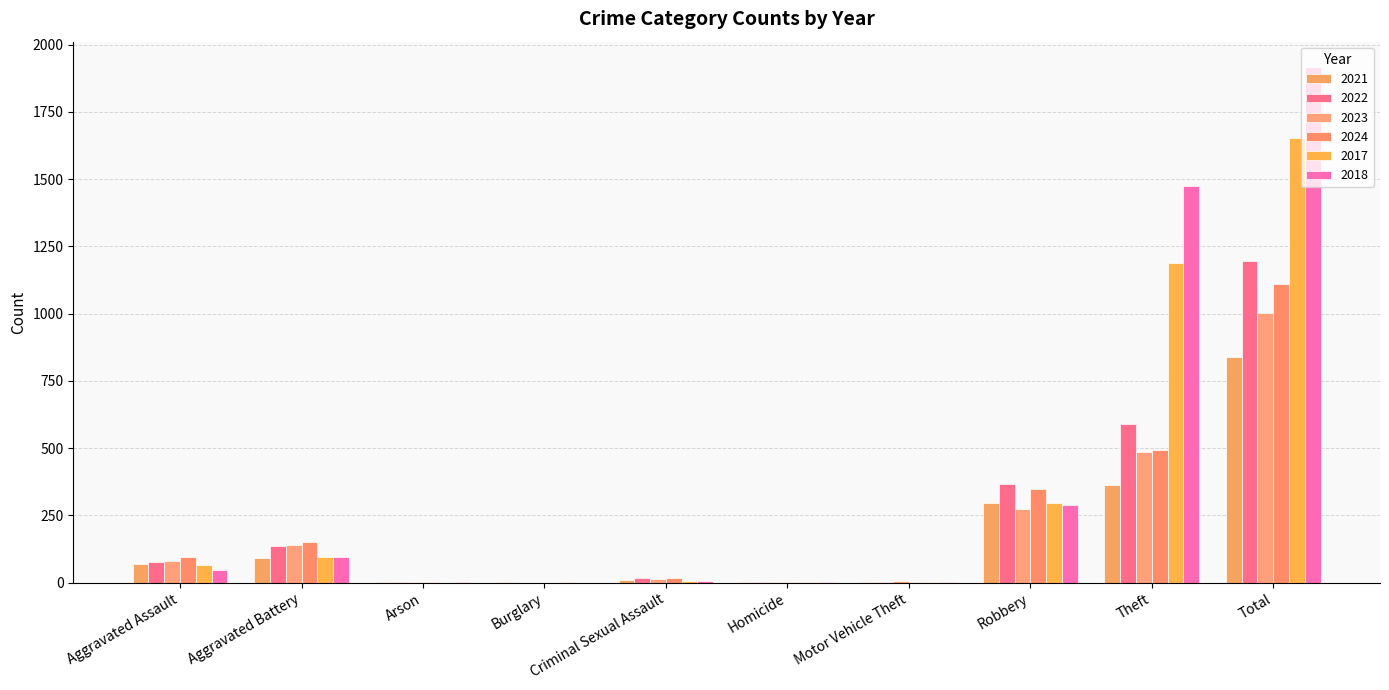

Reading right to left, transcribe all the data shown in this chart.

2021: 837	365	295	1	3	10	1	1	90	71
2022: 1195	588	367	2	4	17	0	3	136	78
2023: 1003	485	275	6	2	15	0	1	140	79
2024: 1110	492	347	2	3	17	0	1	151	97
2017: 1651	1190	295	1	1	5	1	0	94	64
2018: 1915	1476	287	1	1	6	0	1	96	47